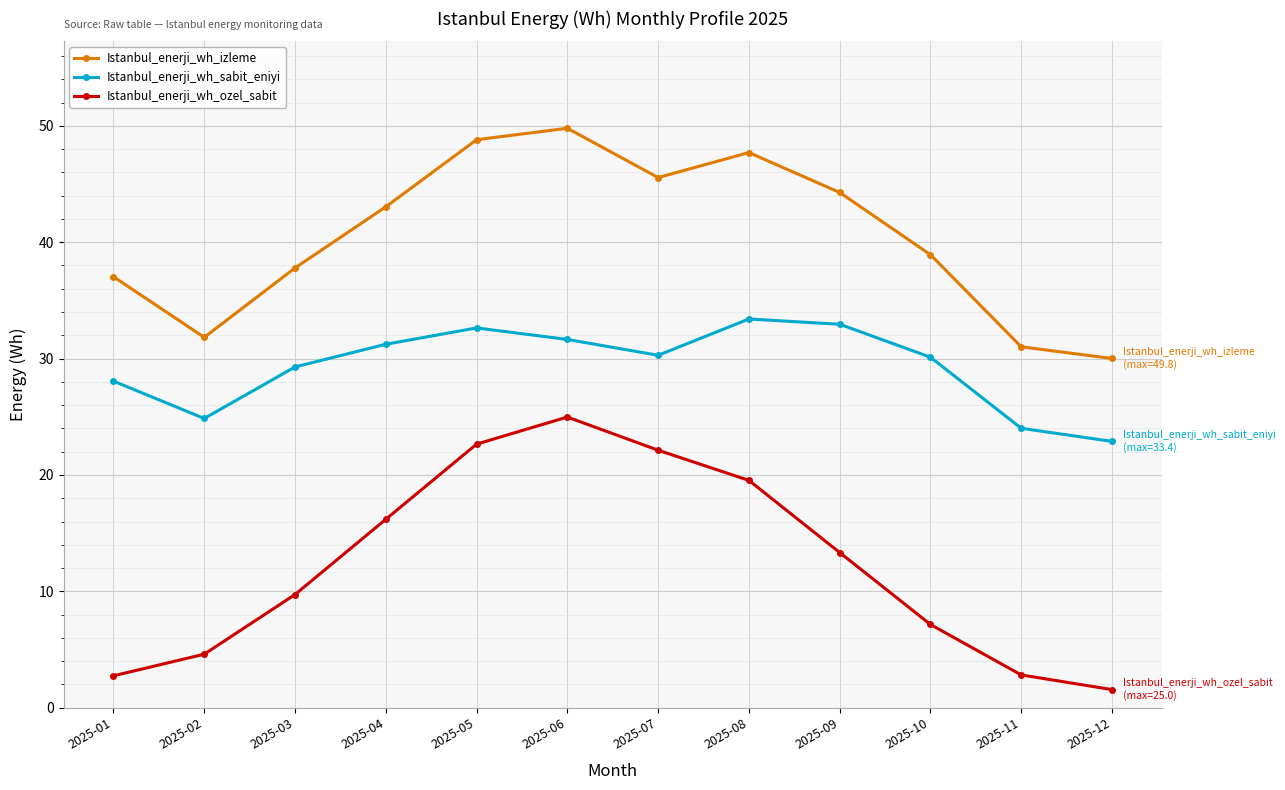

Which series has the largest total across all categories?

Istanbul_enerji_wh_izleme